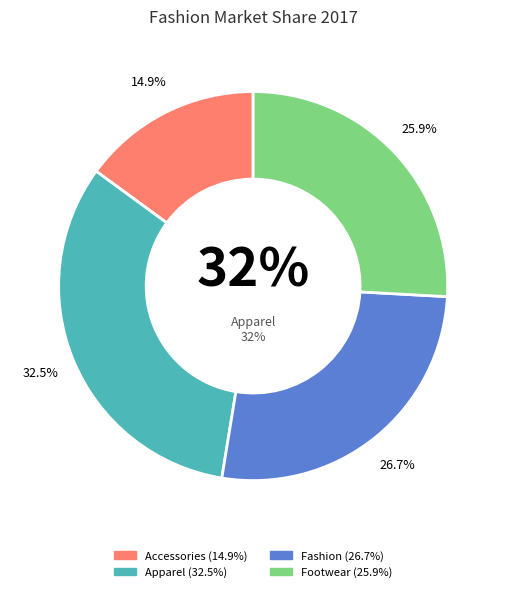

What is the ratio of the value at Footwear to the value at Fashion?

1.0